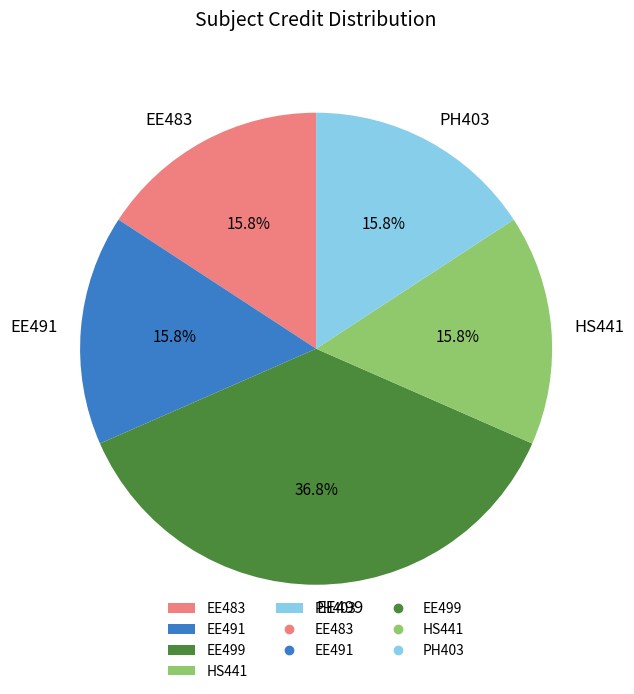

Combined, what portion of the pie is EE491 and EE499?

52.6%